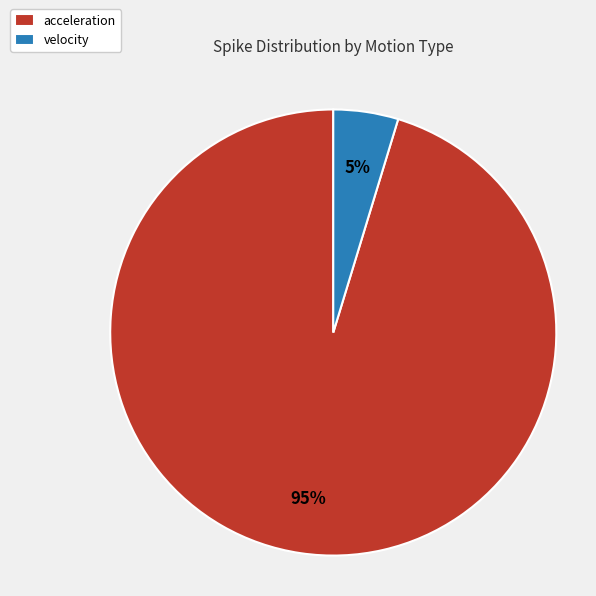

To the nearest percent, what is the combined percentage of acceleration and velocity?

100%